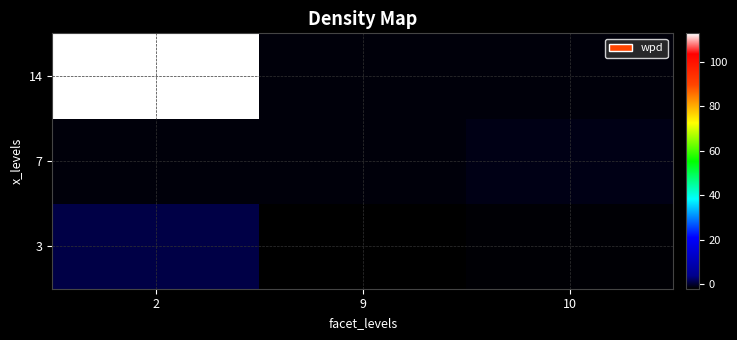

Rank the series at 9 from highest to lowest value.

14, 7, 3